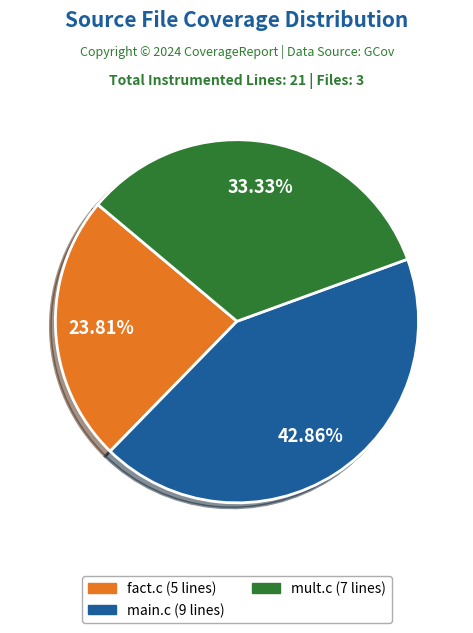

Approximately how many times larger is the value at mult.c compared to fact.c?

1.4